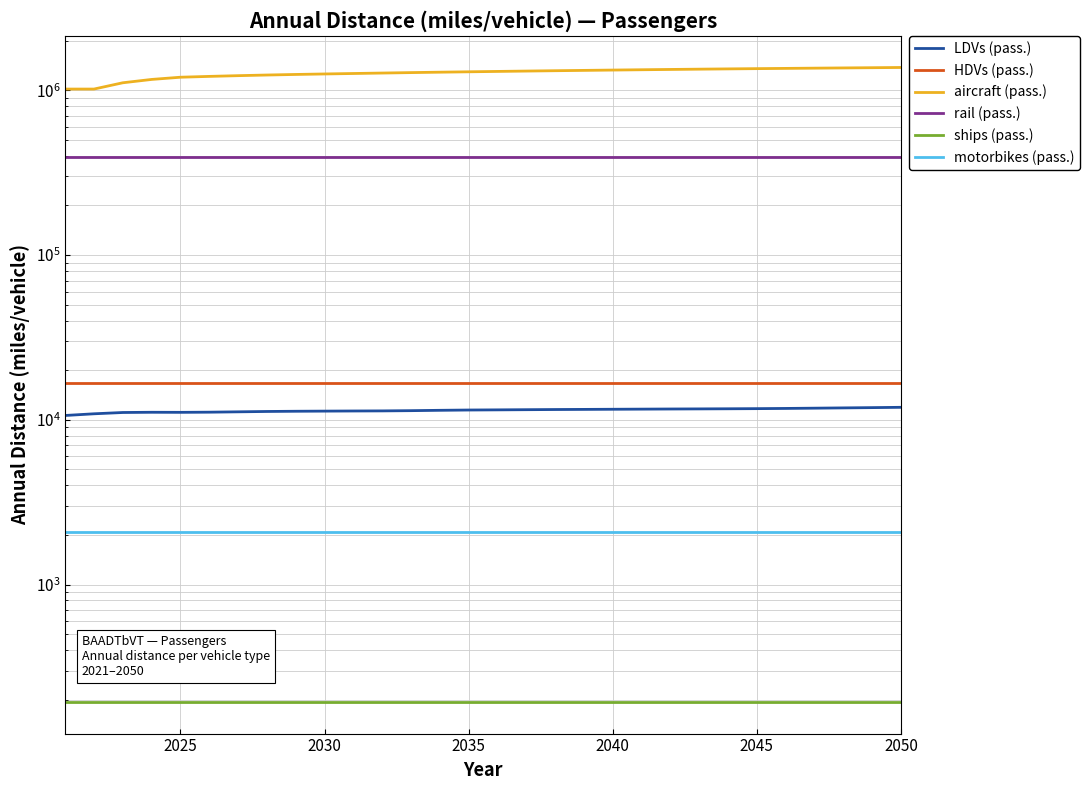

What is the difference between the maximum and second lowest values in the aircraft (pass.) series?

358002